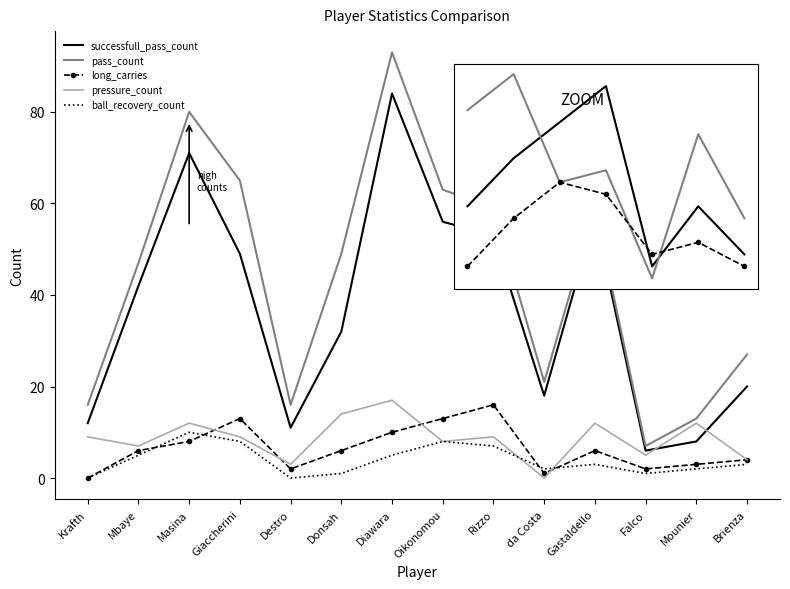

Reading left to right, what are all the values shown in this chart?

successfull_pass_count: 12	42	71	49	11	32	84	56	53	18	57	6	8	20
pass_count: 16	47	80	65	16	49	93	63	59	21	59	7	13	27
long_carries: 0	6	8	13	2	6	10	13	16	1	6	2	3	4
pressure_count: 9	7	12	9	3	14	17	8	9	0	12	5	12	4
ball_recovery_count: 0	5	10	8	0	1	5	8	7	2	3	1	2	3